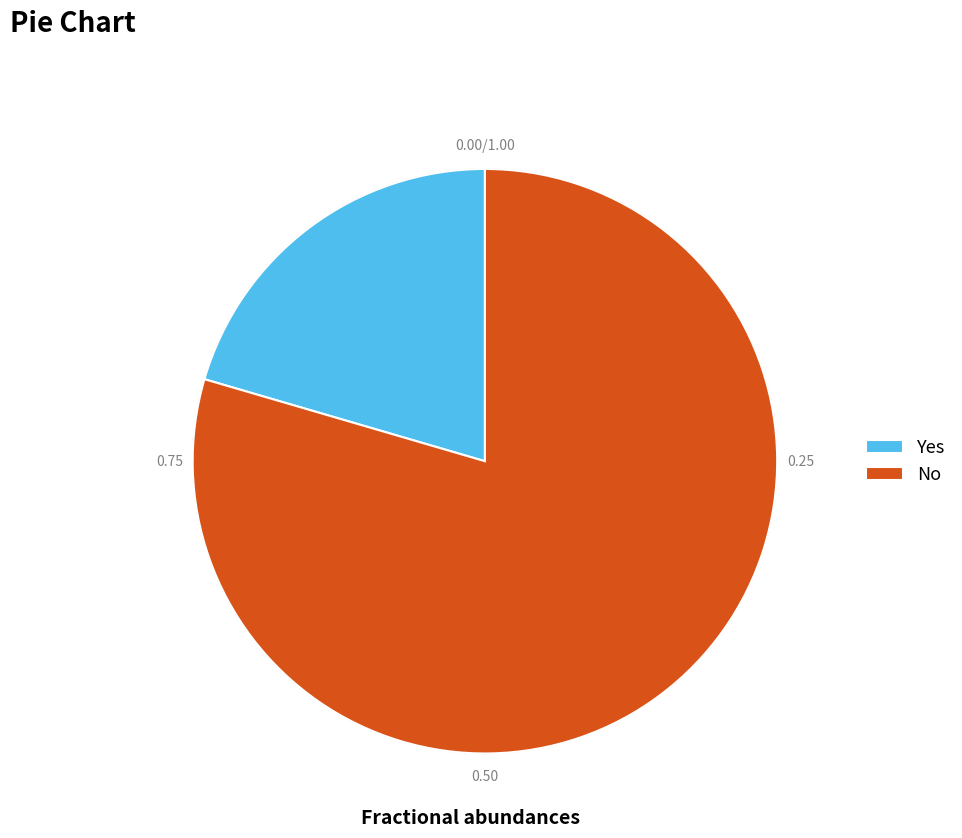

Approximately how many times larger is the value at Yes compared to No?

0.3